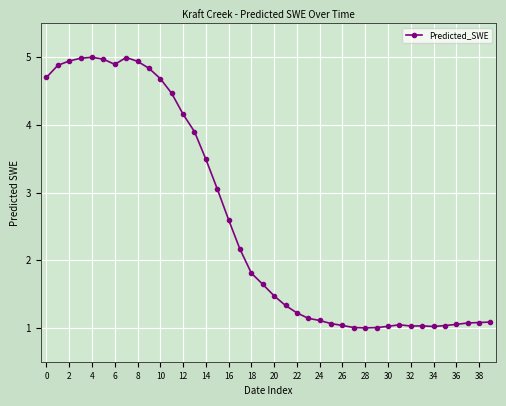

What is the greatest value displayed?

5.0